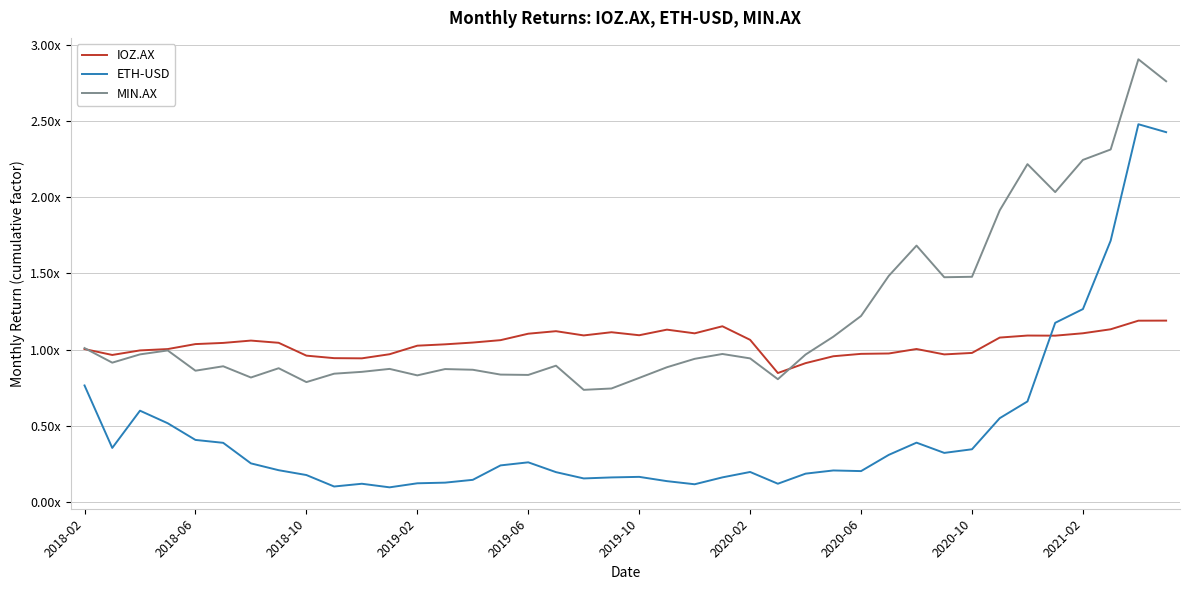

True or false: IOZ.AX and ETH-USD intersect in this chart.

True